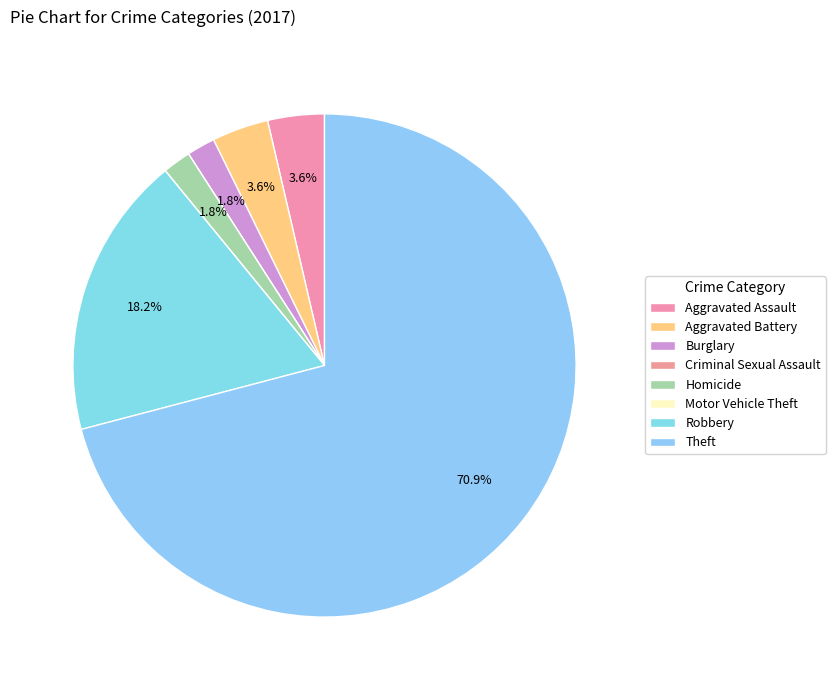

What is the change in value from Aggravated Assault to Motor Vehicle Theft?

-2